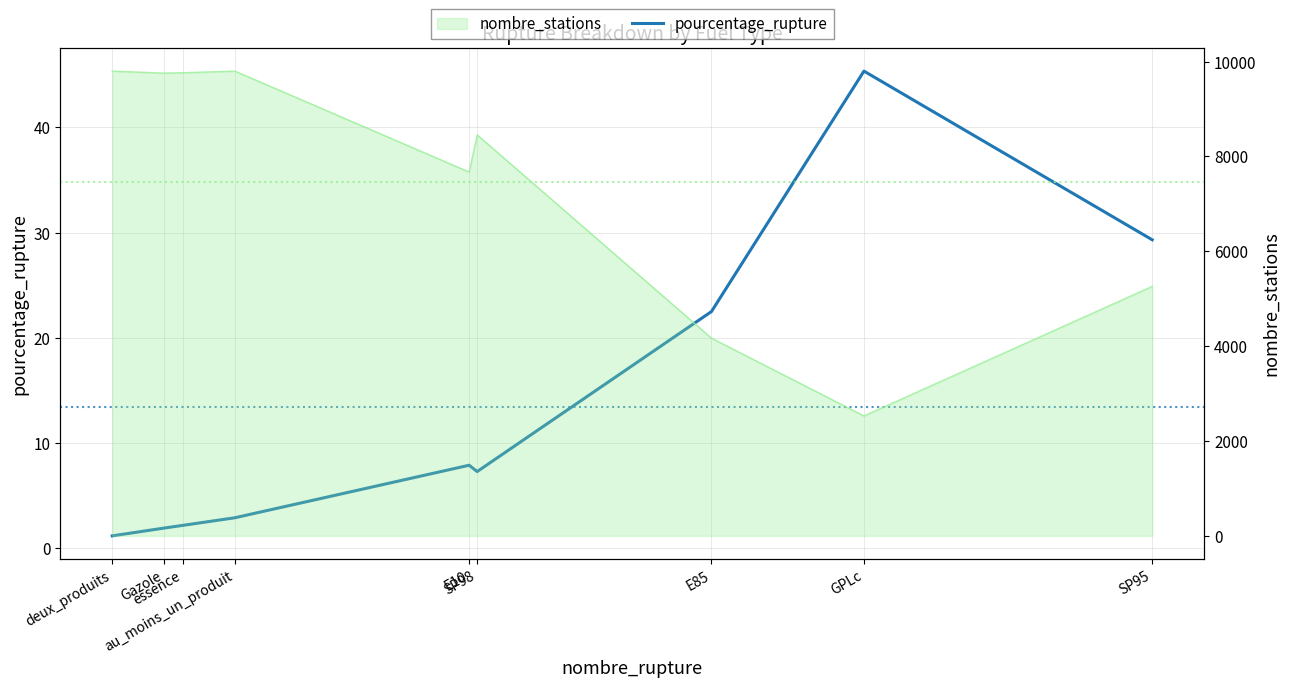

The value at GPLc is 45.4. True or false?

True